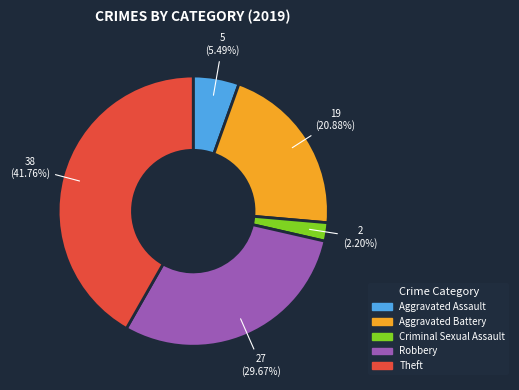

Does any single category account for the majority?

No